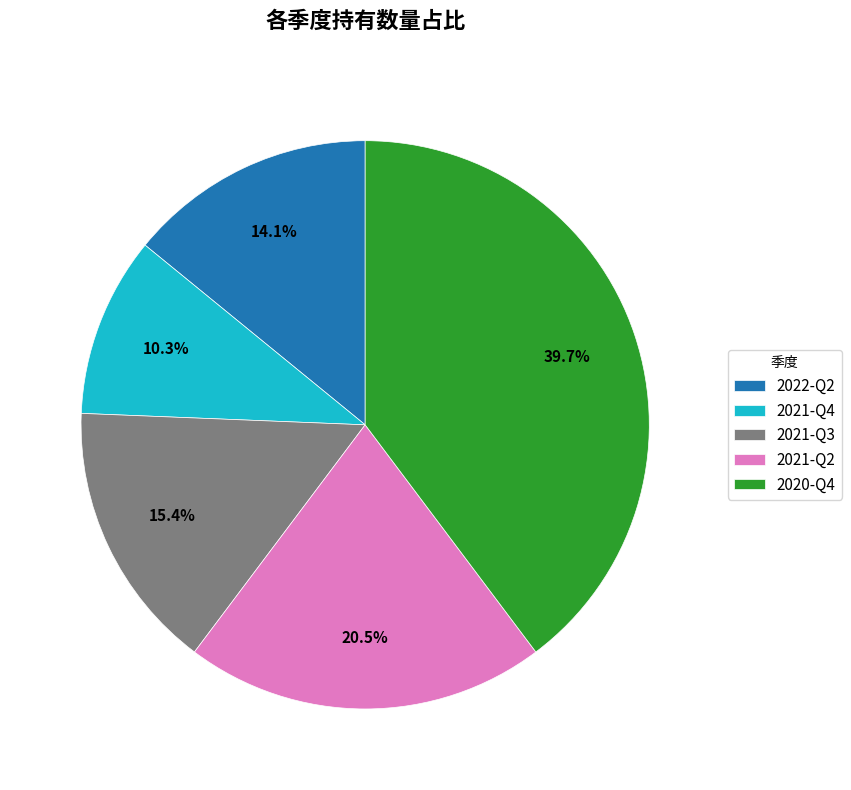

What is the largest slice in the pie chart?

2020-Q4